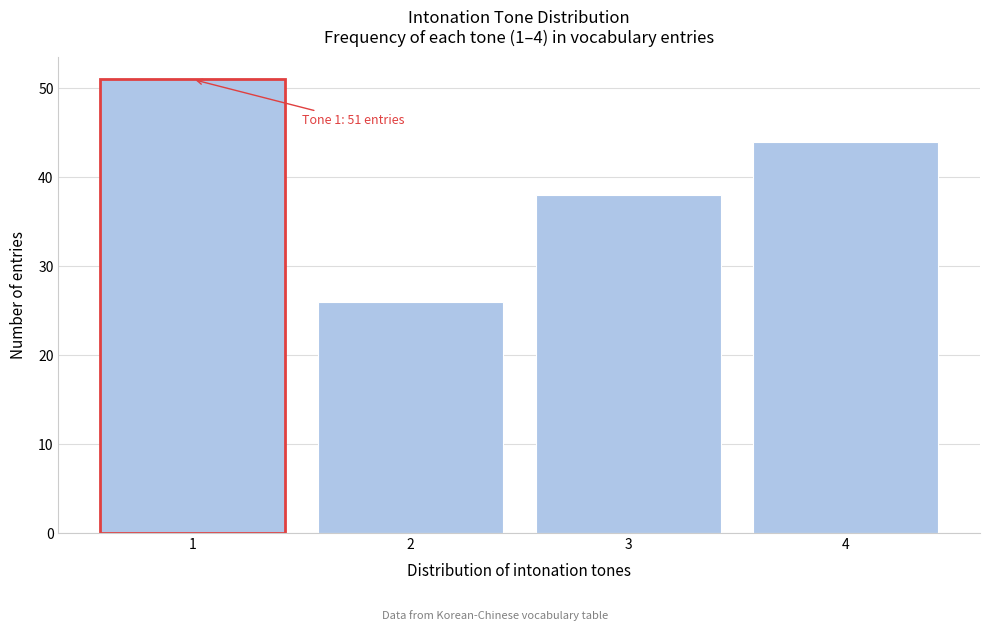

Reading right to left, list all the values displayed in this chart.

4=44	3=38	2=26	1=51